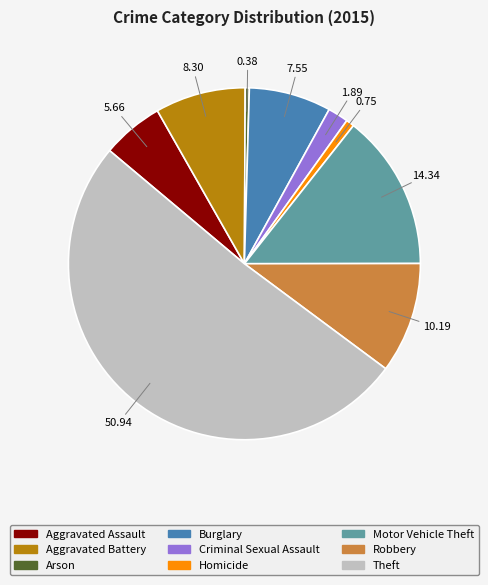

How many segments does this pie chart have?

9